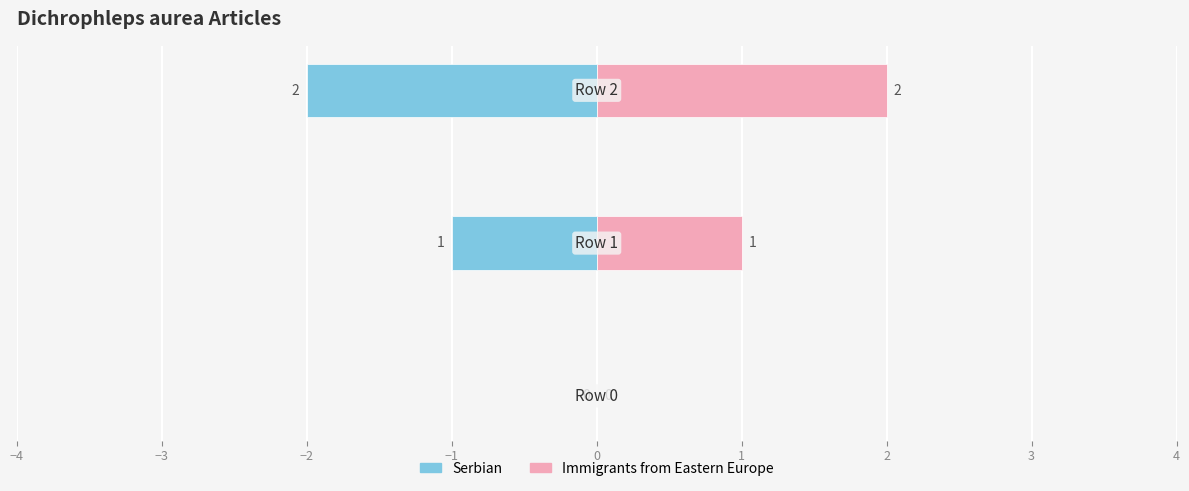

Count the number of categories in the chart.

3